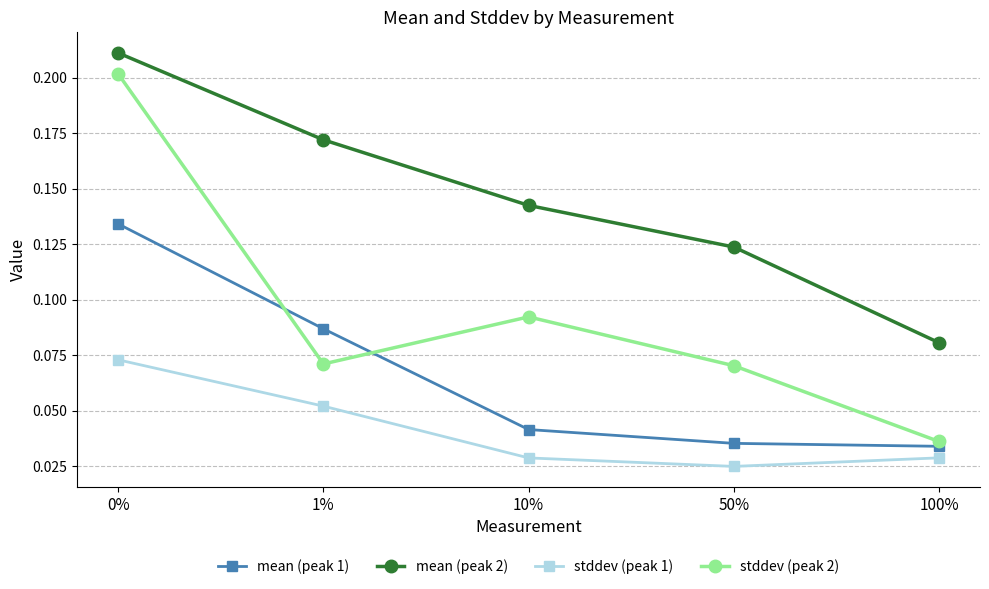

Is the value of stddev (peak 2) at 10% greater than the value of stddev (peak 1) at 1%?

Yes